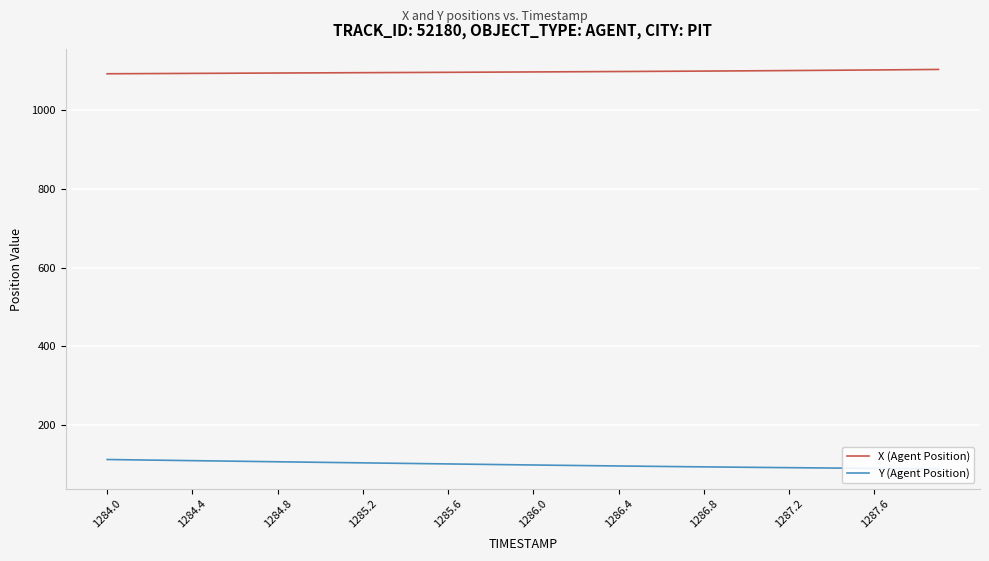

What is the minimum value shown in the chart?

89.2